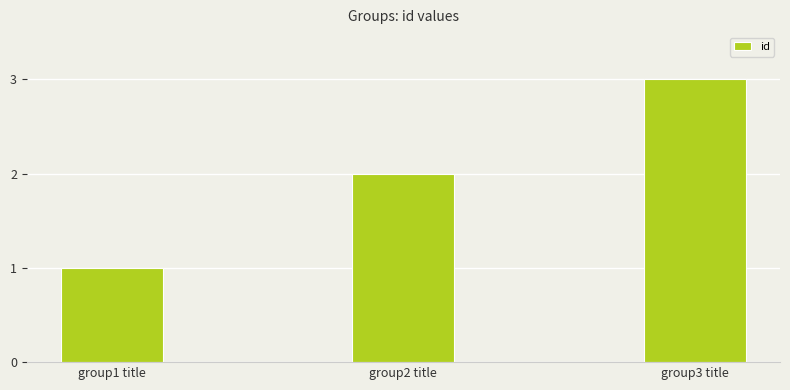

What is the sum of the values at group2 title and group1 title?

3